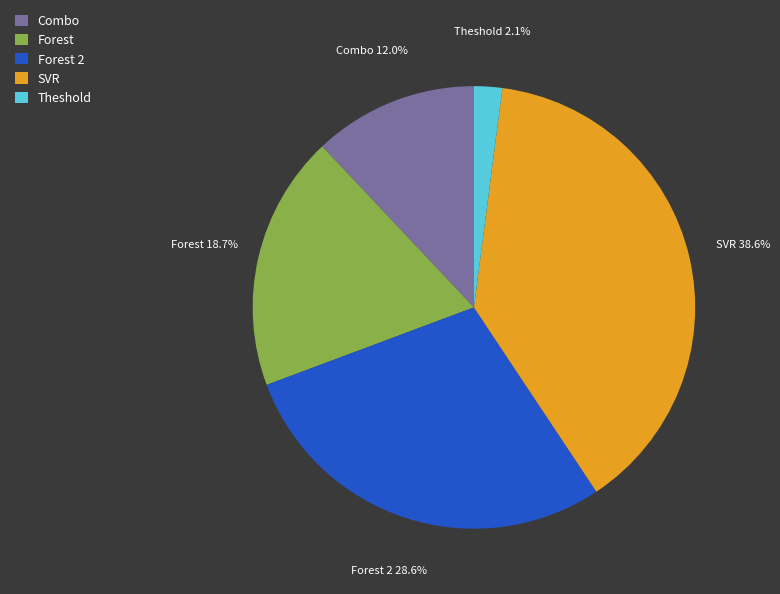

Is there a majority slice in this chart?

No